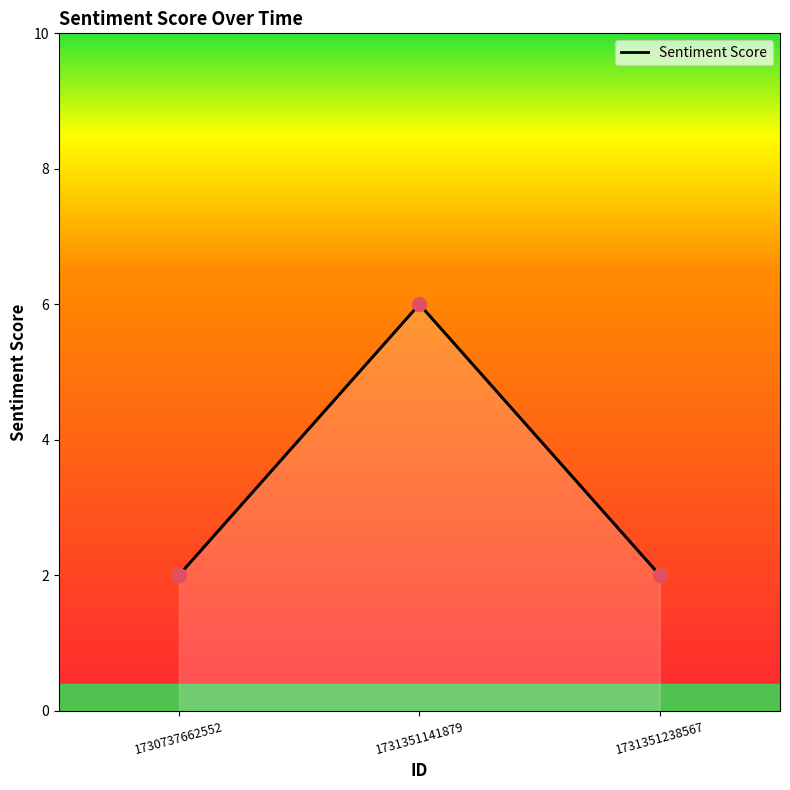

Which has a higher value, 1731351238567 or 1731351141879?

1731351141879